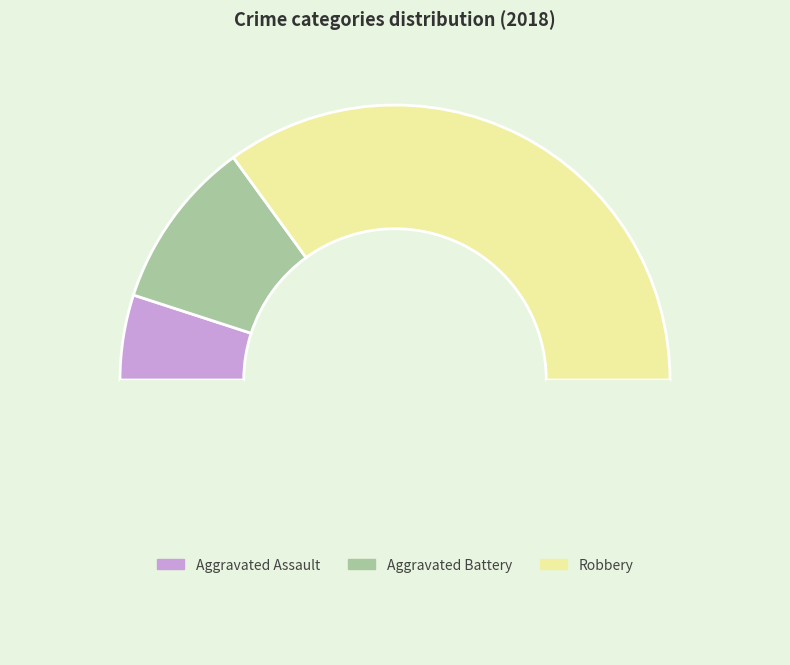

Which slice is the largest?

Robbery